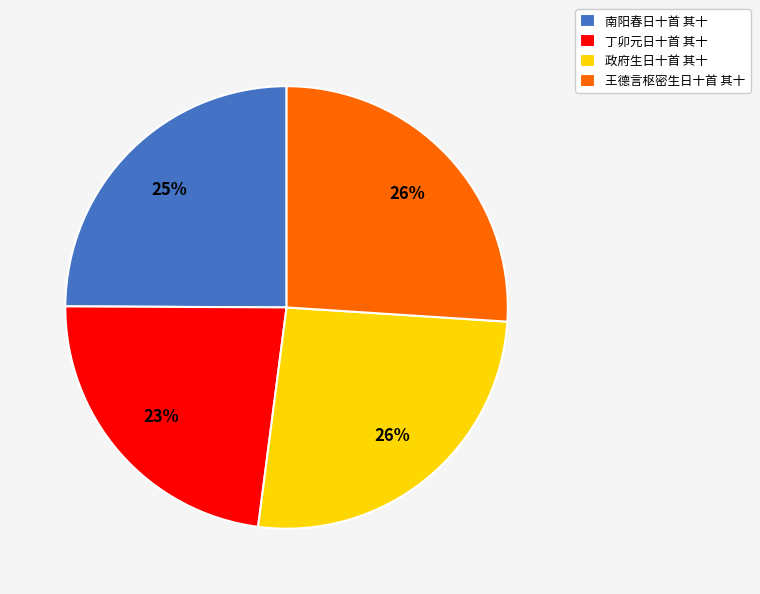

Which has a higher value, 王德言枢密生日十首 其十 or 丁卯元日十首 其十?

王德言枢密生日十首 其十